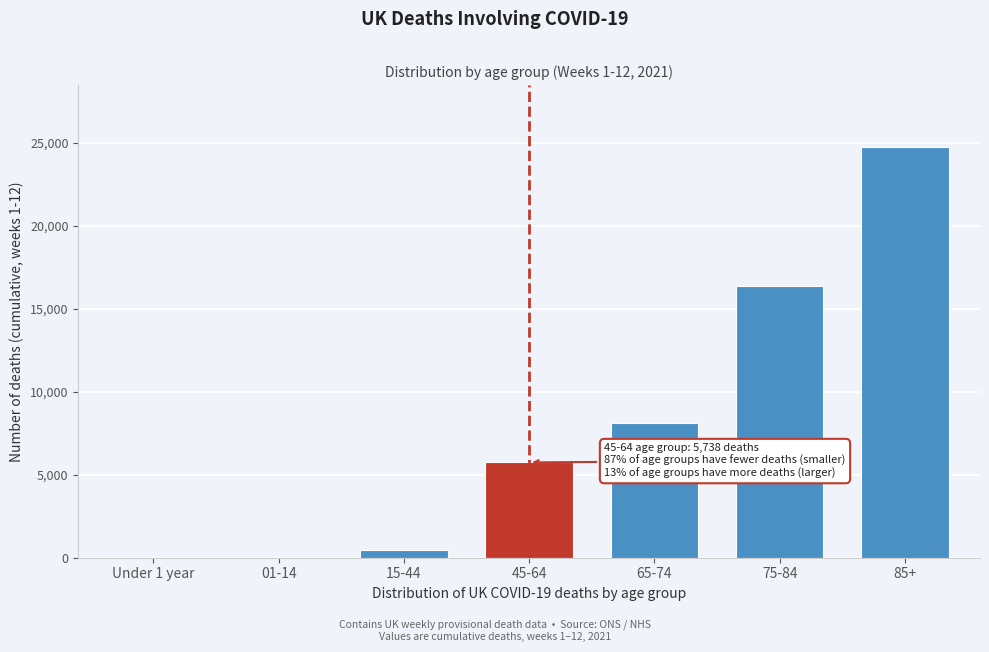

What is the greatest value displayed?

24756